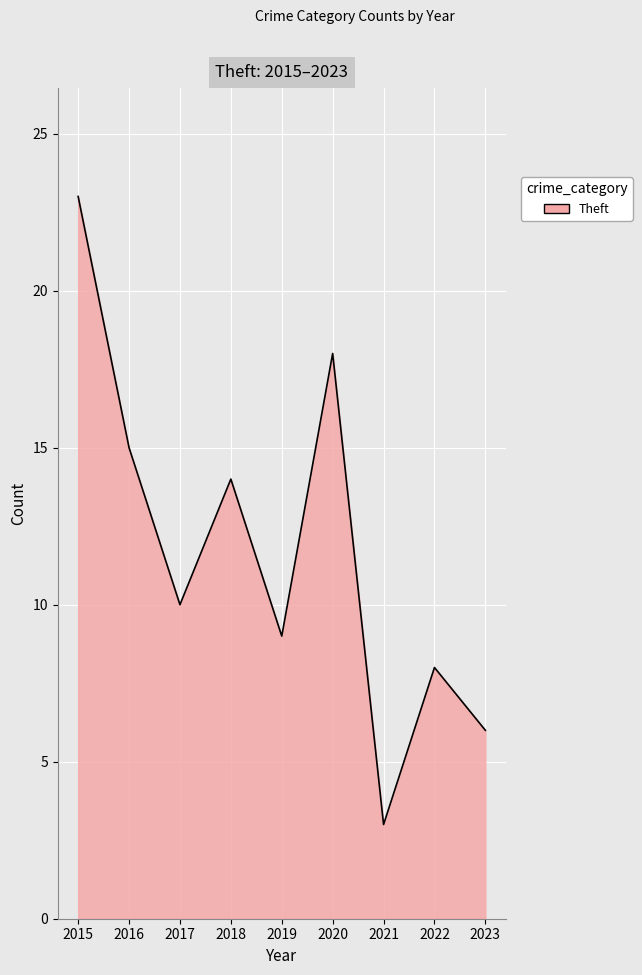

The value at 2018 is 19. True or false?

False